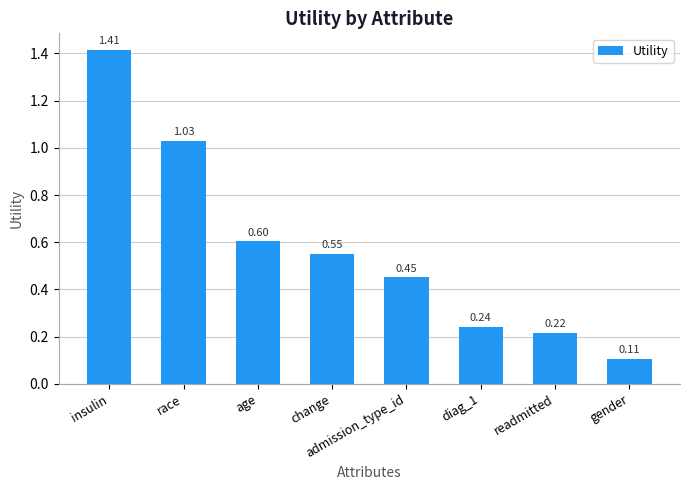

Which category has the lowest value across all series?

gender